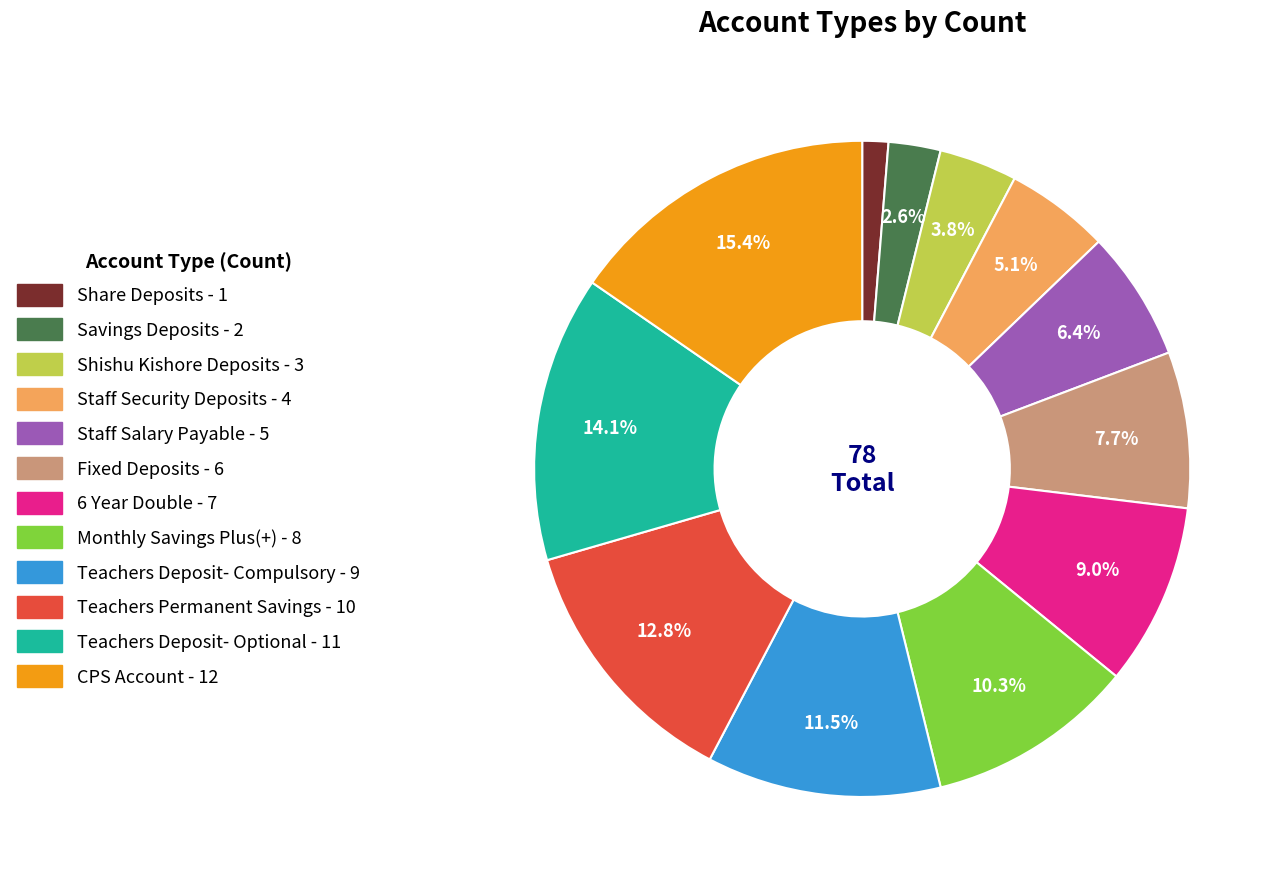

Does any single category account for the majority?

No